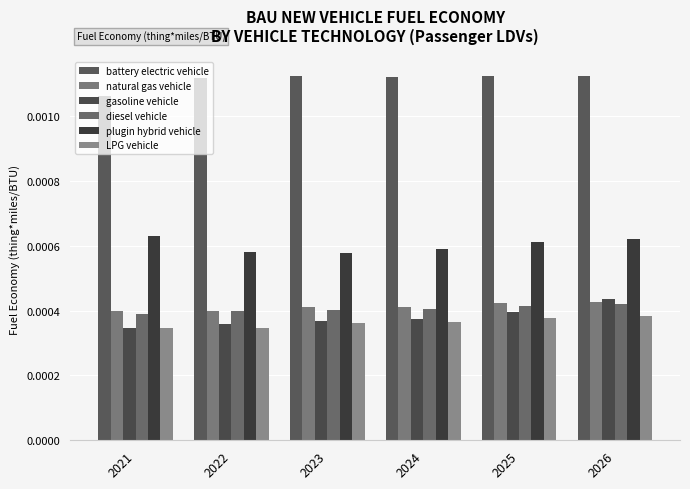

Which label corresponds to the smallest value in the chart?

2022